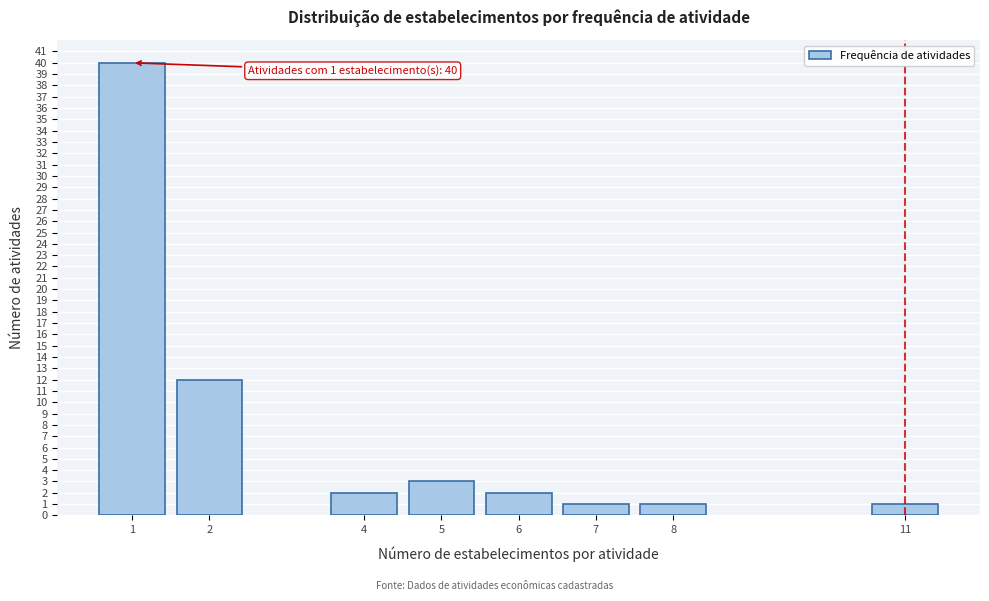

Reading left to right, extract all data points from this chart.

1=40	2=12	4=2	5=3	6=2	7=1	8=1	11=1